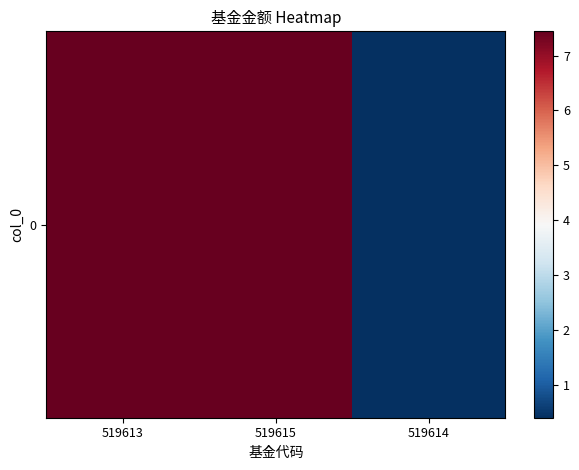

How many values are below 7?

1